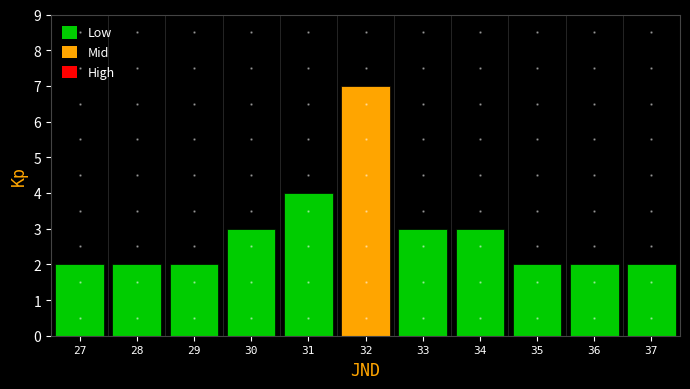

Reading left to right, list every bar in this chart as the range it spans on the x-axis followed by its height. The values are not printed on the chart, so give them approximately, as read against the axis.

26.5 to 27.5: 2
27.5 to 28.5: 2
28.5 to 29.5: 2
29.5 to 30.5: 3
30.5 to 31.5: 4
31.5 to 32.5: 7
32.5 to 33.5: 3
33.5 to 34.5: 3
34.5 to 35.5: 2
35.5 to 36.5: 2
36.5 to 37.5: 2